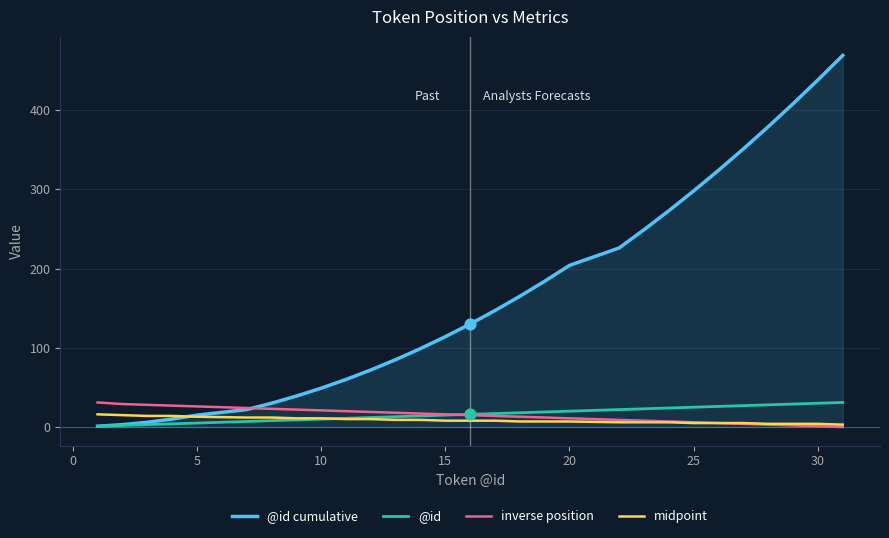

Which series has the widest spread of values?

@id cumulative